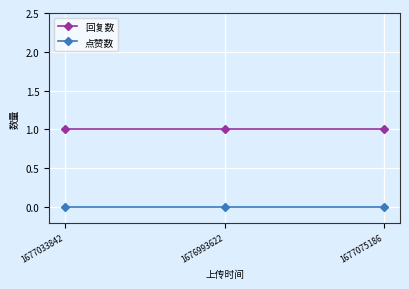

Is the value of 回复数 at 1677033842 greater than the value of 点赞数 at 1677075186?

Yes